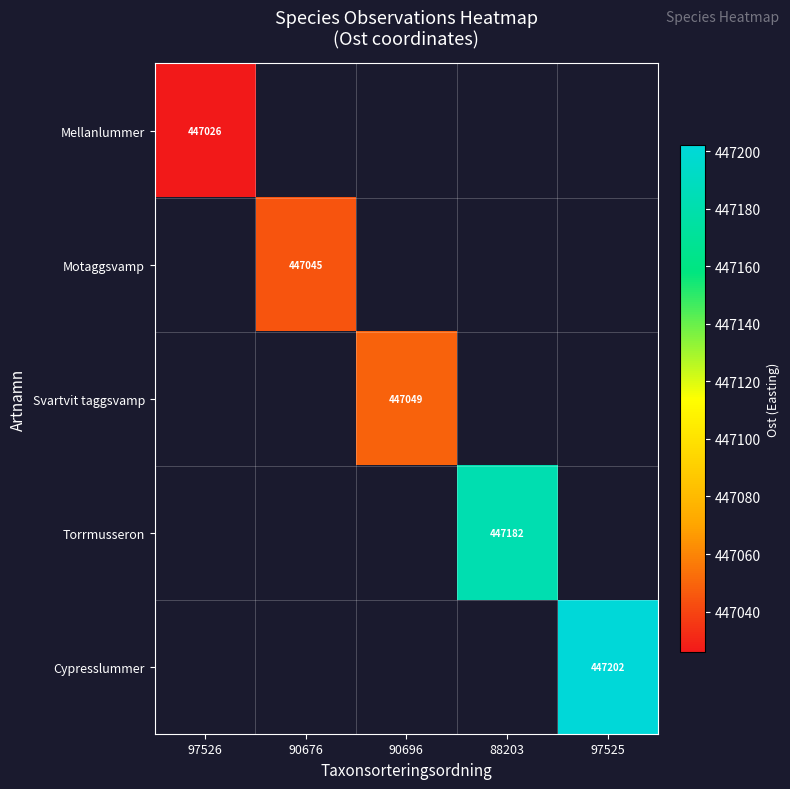

At how many categories does at least one series exceed 447135?

2